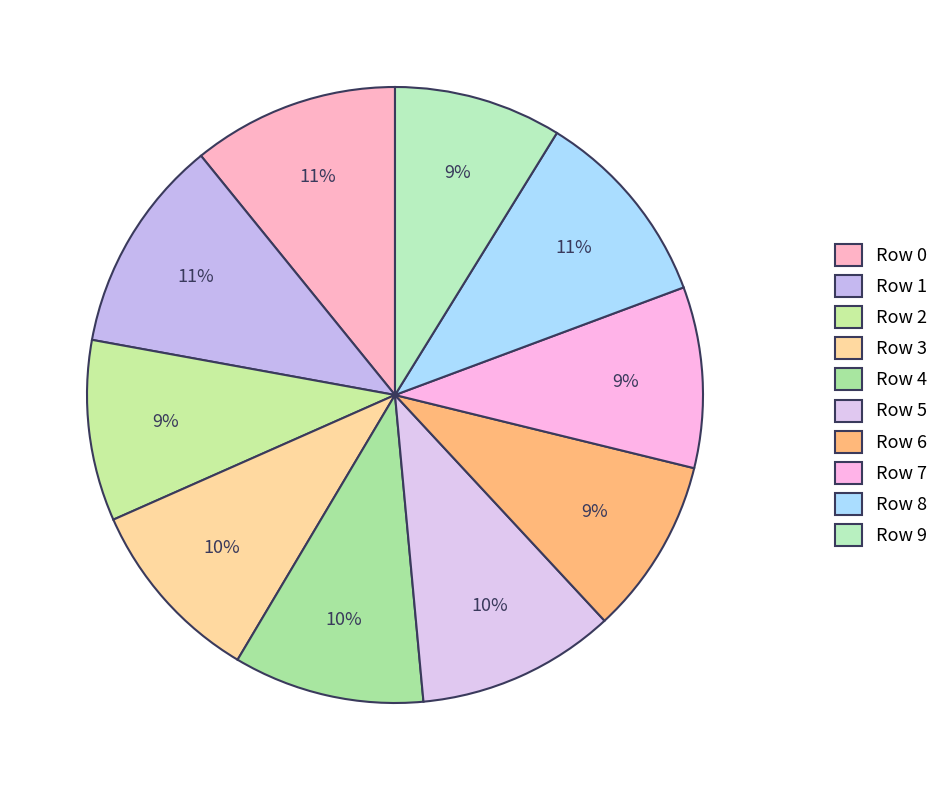

How many slices are in this pie chart?

10